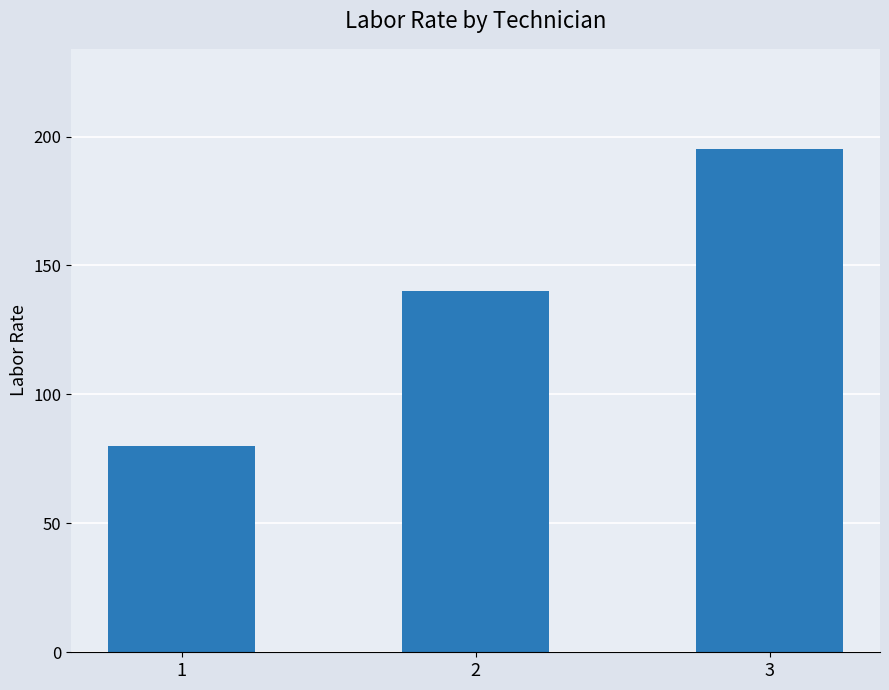

At which category does the chart reach its peak across all series?

3